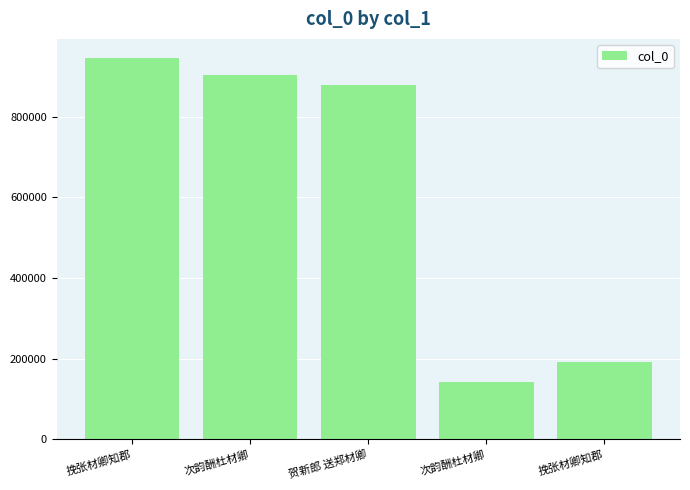

What is the minimum value shown in the chart?

140760